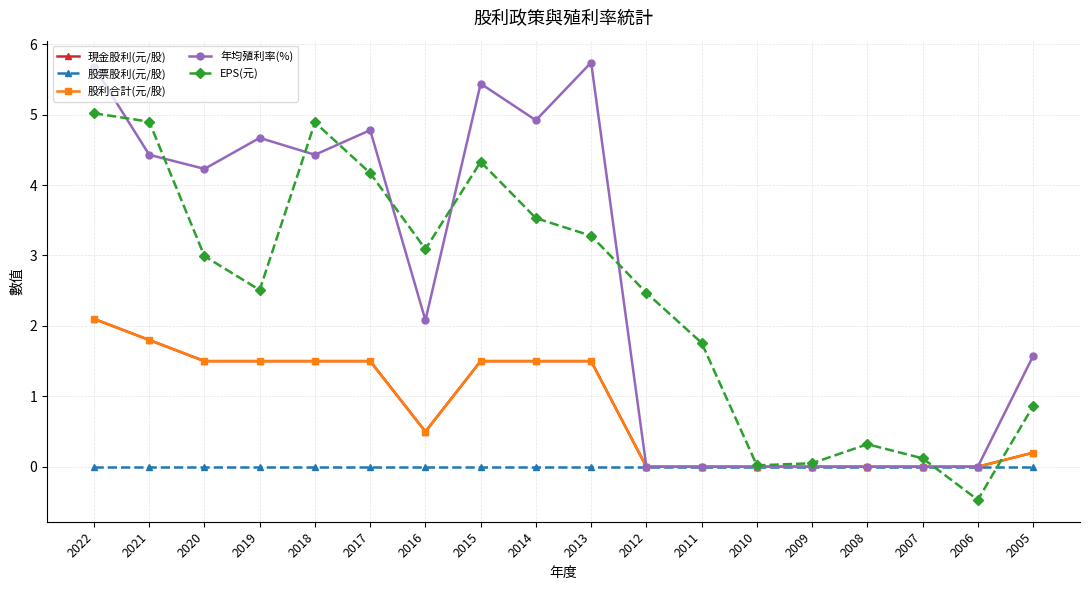

Reading left to right, what are all the values shown in this chart?

現金股利(元/股): 2022=2.1	2021=1.8	2020=1.5	2019=1.5	2018=1.5	2017=1.5	2016=0.5	2015=1.5	2014=1.5	2013=1.5	2012=0.0	2011=0.0	2010=0.0	2009=0.0	2008=0.0	2007=0.0	2006=0.0	2005=0.2
股票股利(元/股): 2022=0.0	2021=0.0	2020=0.0	2019=0.0	2018=0.0	2017=0.0	2016=0.0	2015=0.0	2014=0.0	2013=0.0	2012=0.0	2011=0.0	2010=0.0	2009=0.0	2008=0.0	2007=0.0	2006=0.0	2005=0.0
股利合計(元/股): 2022=2.1	2021=1.8	2020=1.5	2019=1.5	2018=1.5	2017=1.5	2016=0.5	2015=1.5	2014=1.5	2013=1.5	2012=0.0	2011=0.0	2010=0.0	2009=0.0	2008=0.0	2007=0.0	2006=0.0	2005=0.2
年均殖利率(%): 2022=5.7	2021=4.4	2020=4.2	2019=4.7	2018=4.4	2017=4.8	2016=2.1	2015=5.4	2014=4.9	2013=5.7	2012=0.0	2011=0.0	2010=0.0	2009=0.0	2008=0.0	2007=0.0	2006=0.0	2005=1.6
EPS(元): 2022=5.0	2021=4.9	2020=3.0	2019=2.5	2018=4.9	2017=4.2	2016=3.1	2015=4.3	2014=3.5	2013=3.3	2012=2.5	2011=1.8	2010=0.0	2009=0.1	2008=0.3	2007=0.1	2006=-0.5	2005=0.9